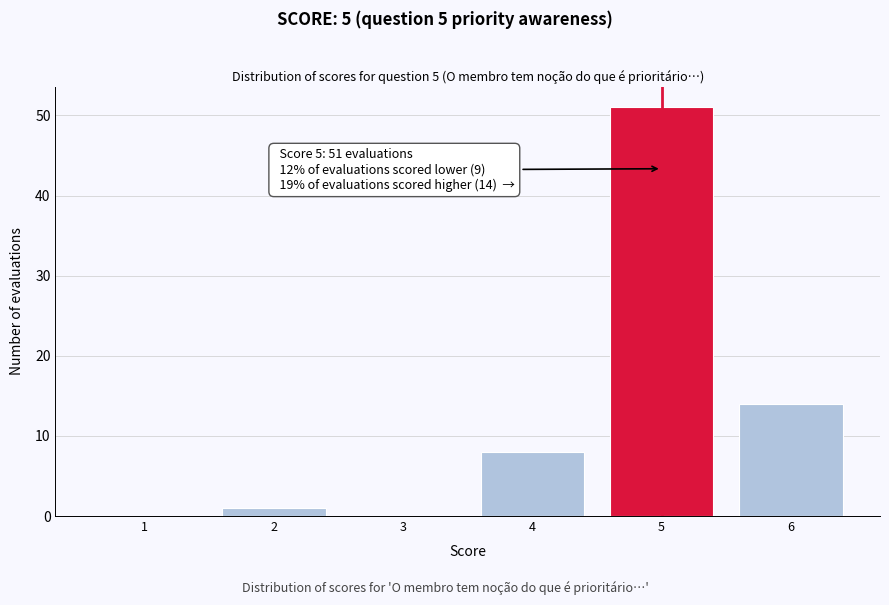

Reading left to right, list all the values displayed in this chart.

1=0	2=1	3=0	4=8	5=51	6=14